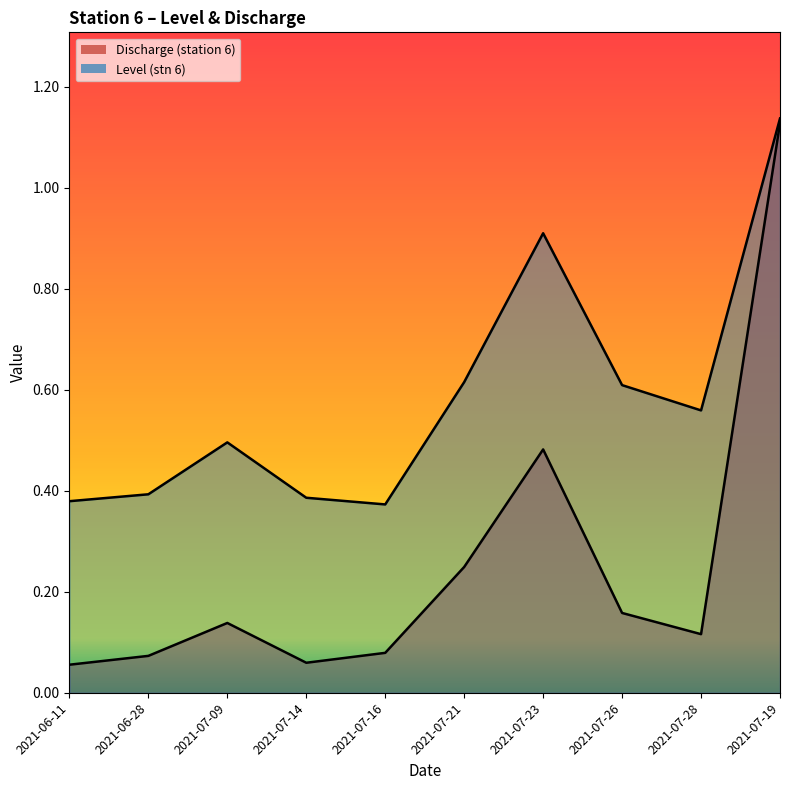

At how many categories does at least one series exceed 0?

10